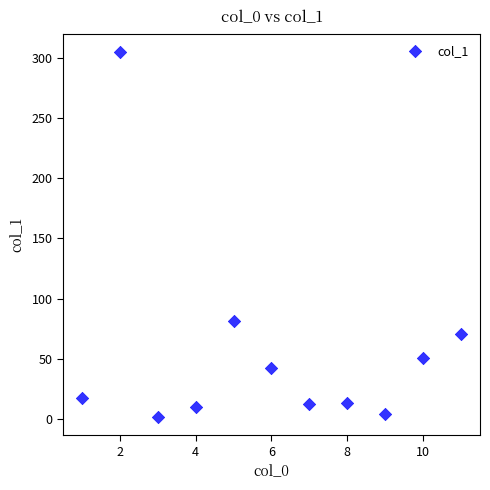

What Y value in the scatter plot is closest to 153?

81.1